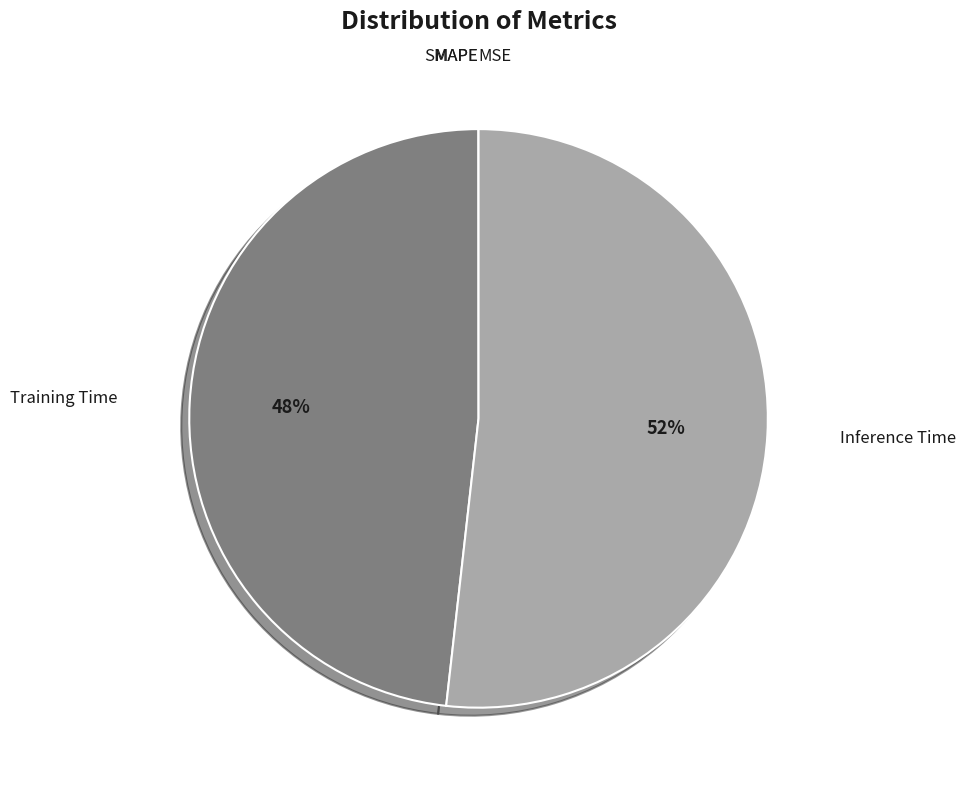

Combined, do Inference Time and Training Time account for over 50%?

Yes